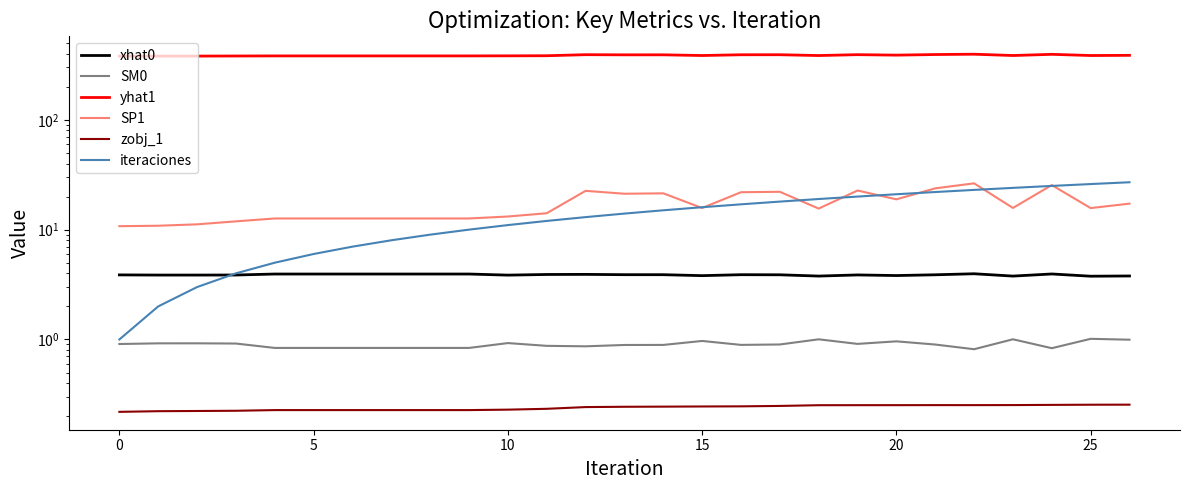

True or false: SM0 and SP1 intersect in this chart.

False